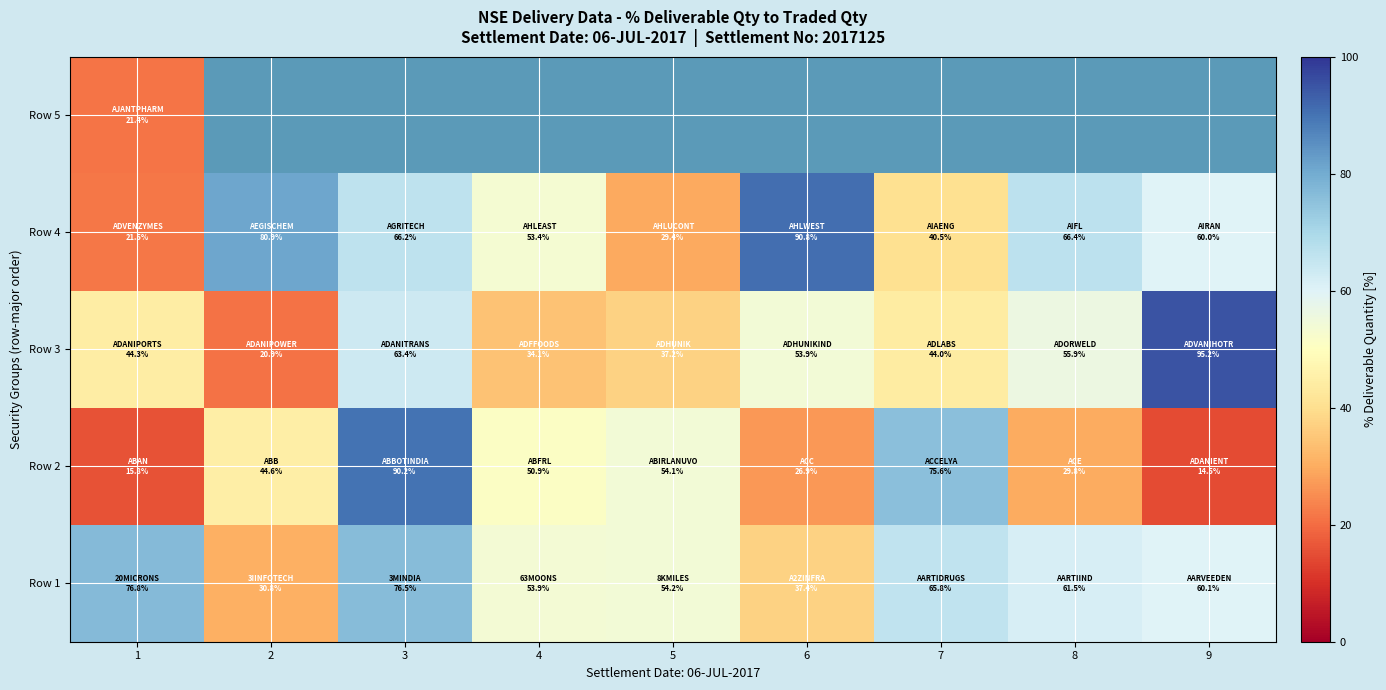

At 5, list the series in order from smallest to largest.

Row 4, Row 5, Row 3, Row 2, Row 1